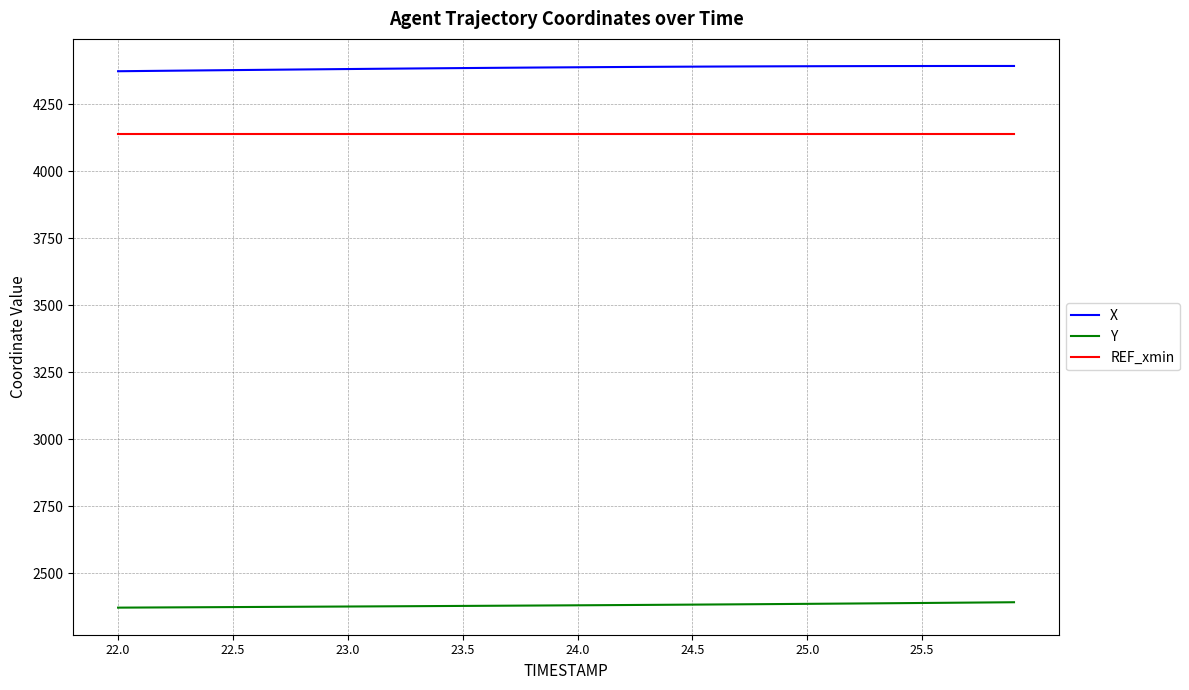

True or false: Y and REF_xmin cross at least once.

False